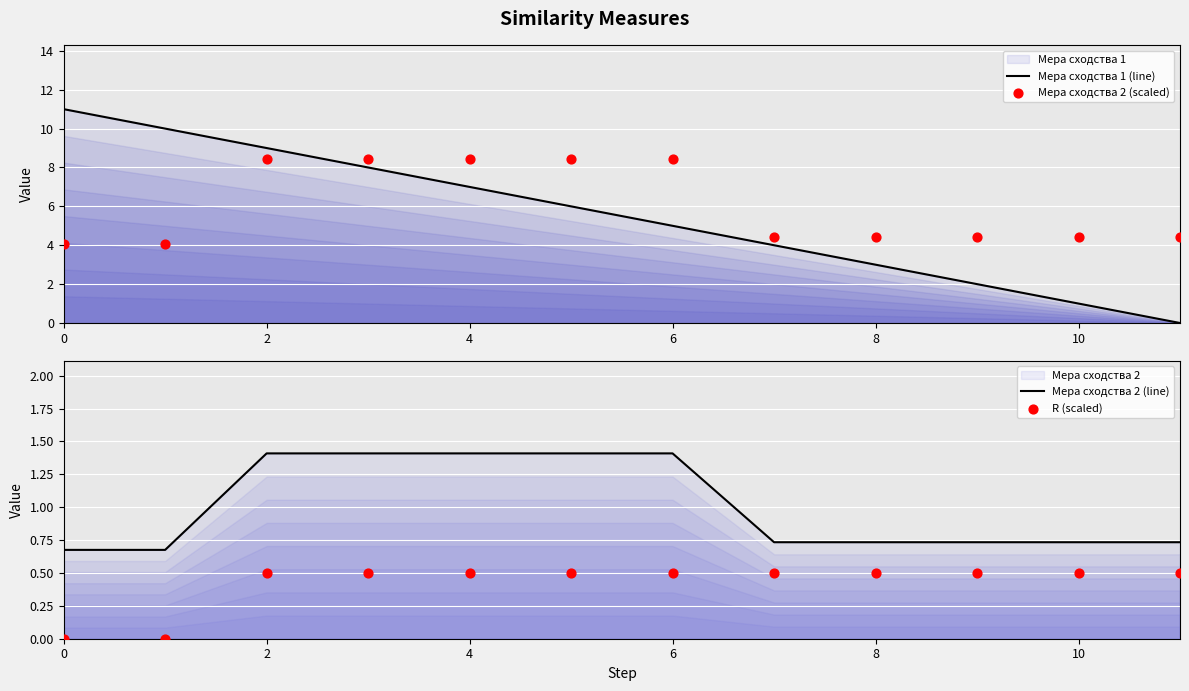

Which series has the largest Y range (max minus min)?

Мера сходства 1 (line)